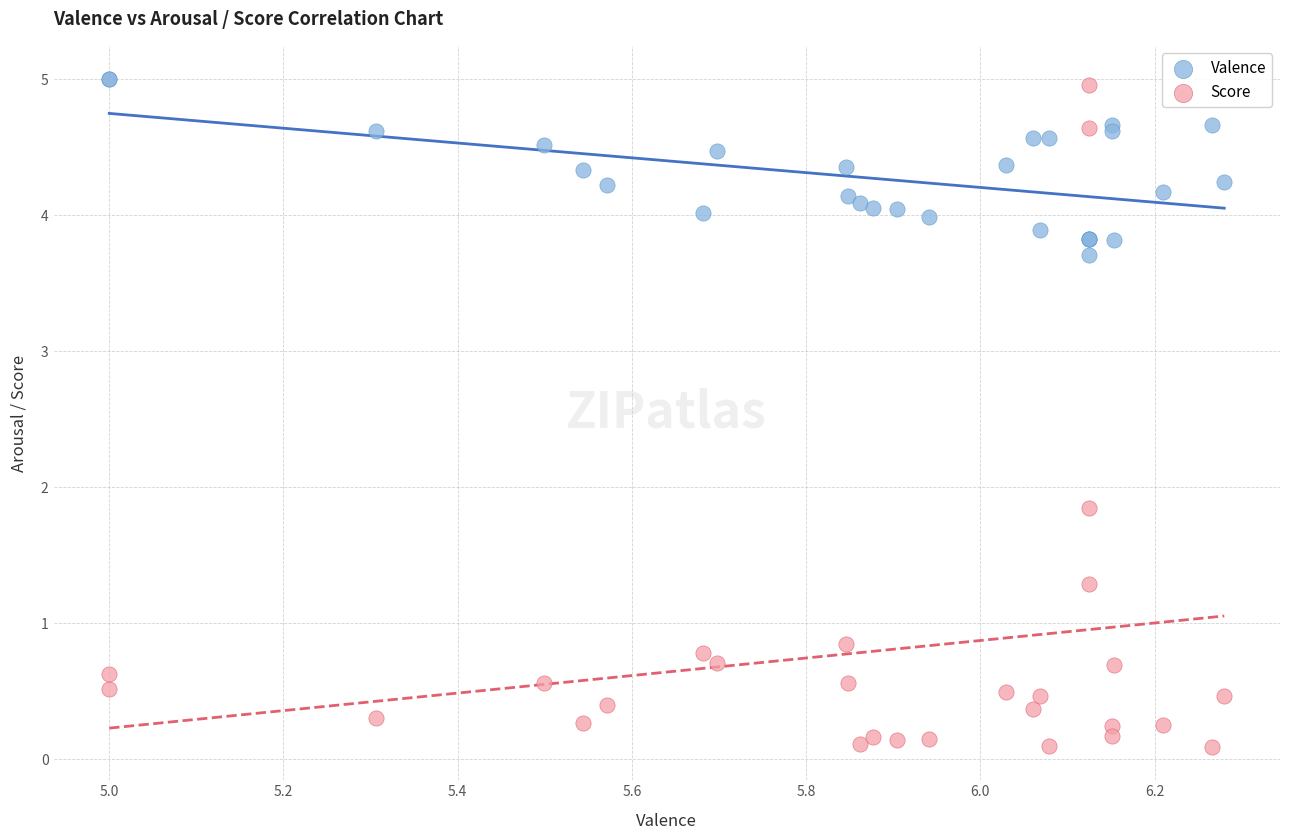

What is the X range (max minus min) for the scatter plot?

1.3